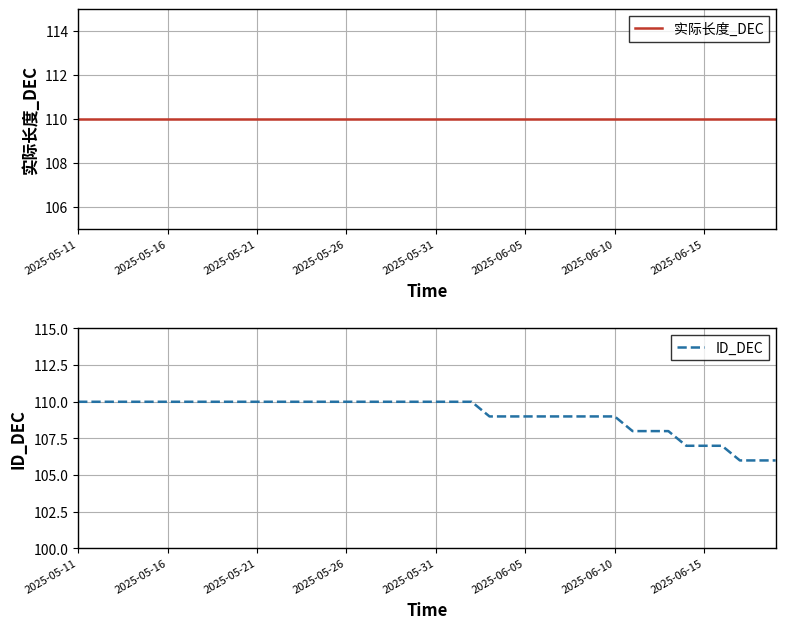

True or false: 实际长度_DEC has more than 1 interior local peaks.

False